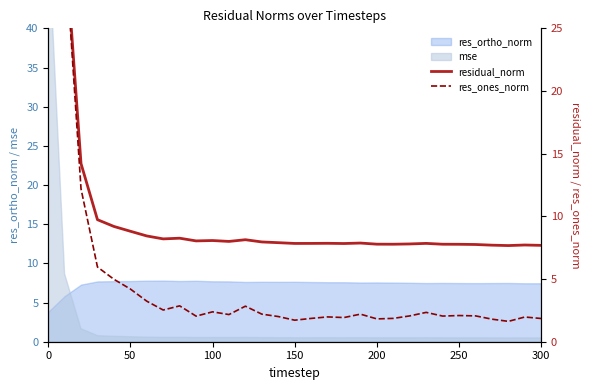

What position from the left is 200?

21